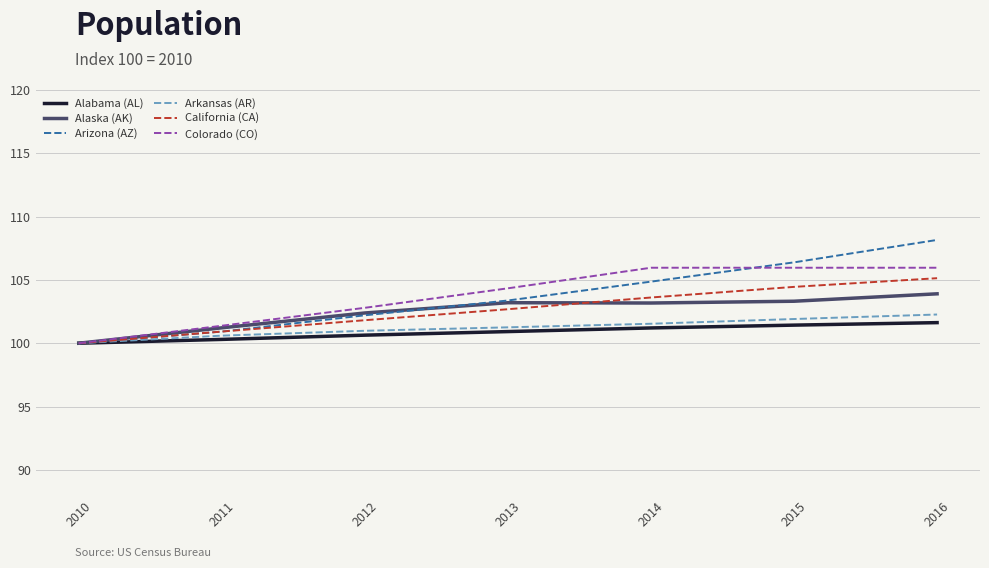

The Arizona (AZ) series shows 100.9 at 2011. True or false?

True